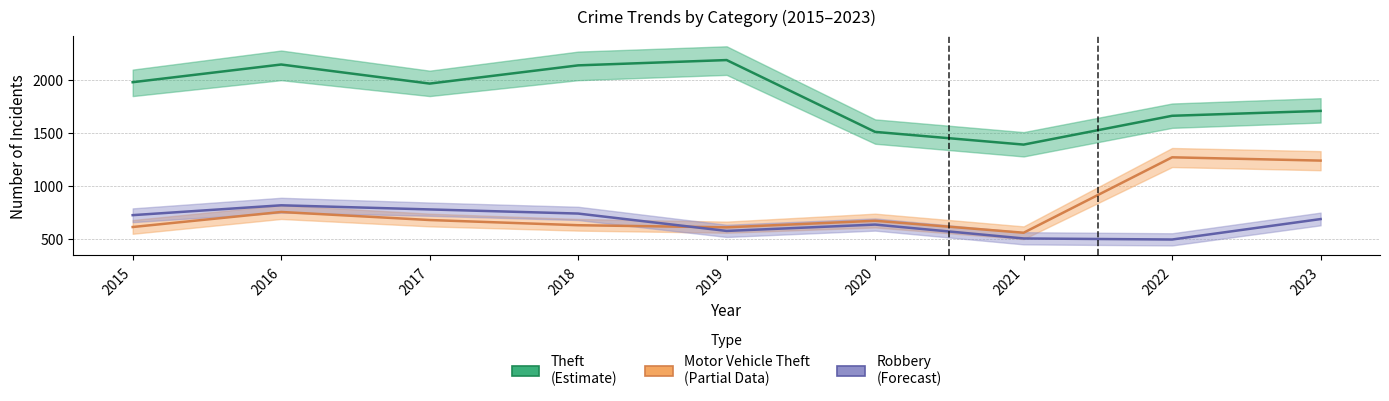

How many data points in Motor Vehicle Theft are less than 673?

4